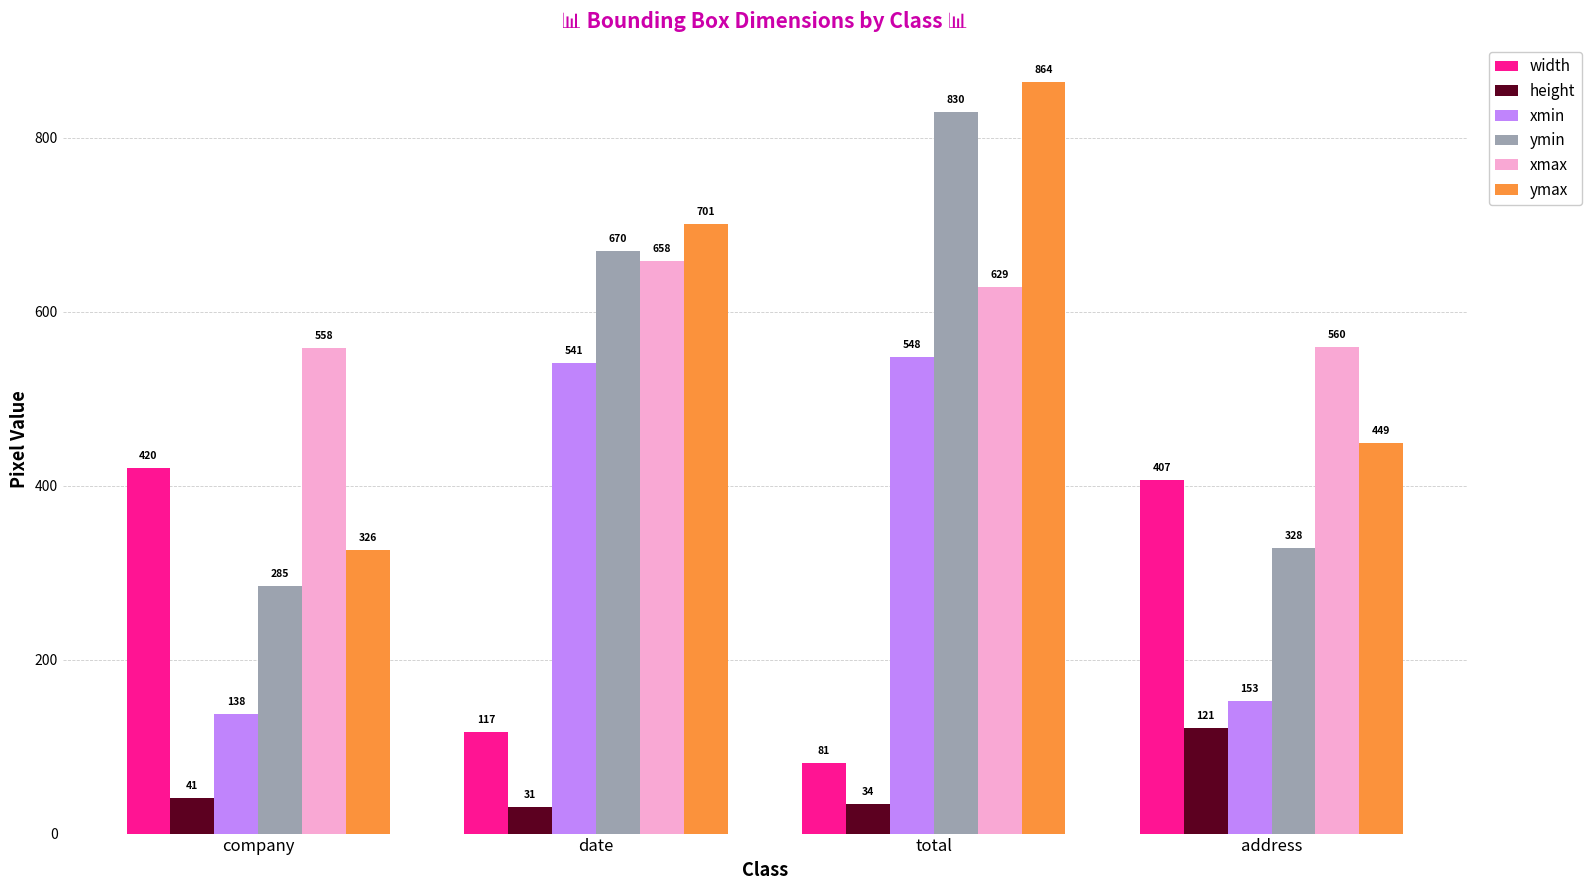

What is the label of the 4th bar from the right?

company